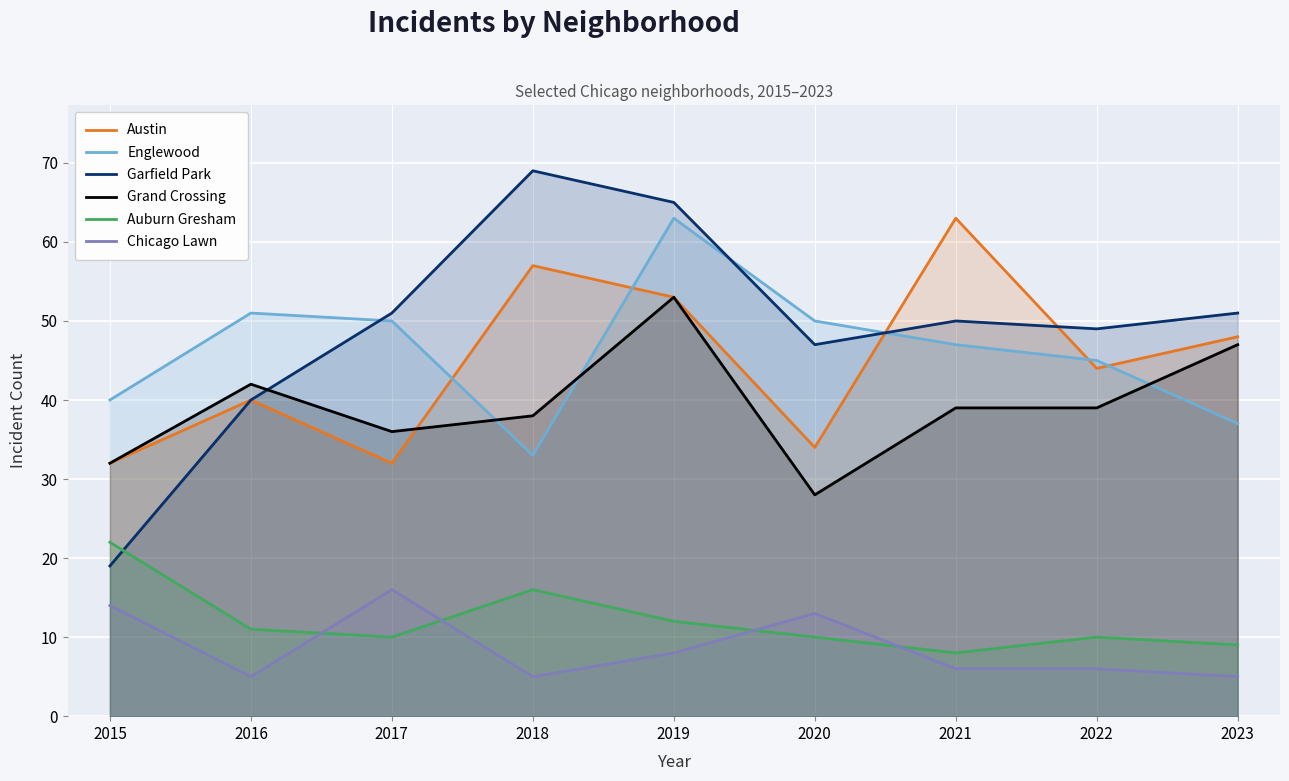

Rank the series at 2022 from lowest to highest value.

Chicago Lawn, Auburn Gresham, Grand Crossing, Austin, Englewood, Garfield Park